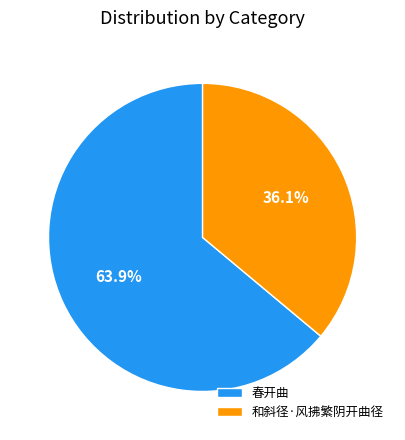

What is the smallest slice in the pie chart?

和斜径·风拂繁阴开曲径